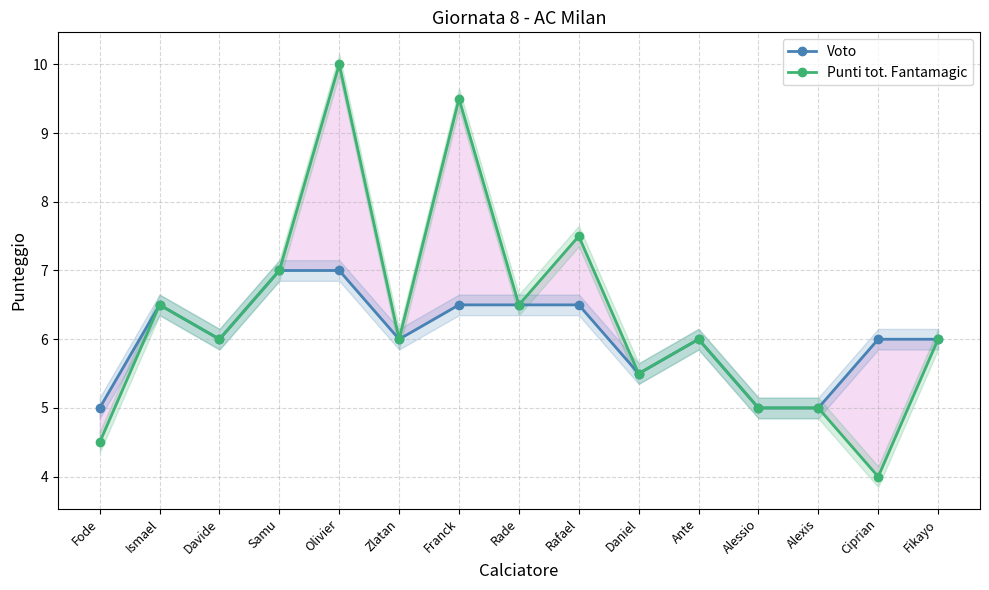

What is the value of the Voto point at the 13th from the left?

5.0